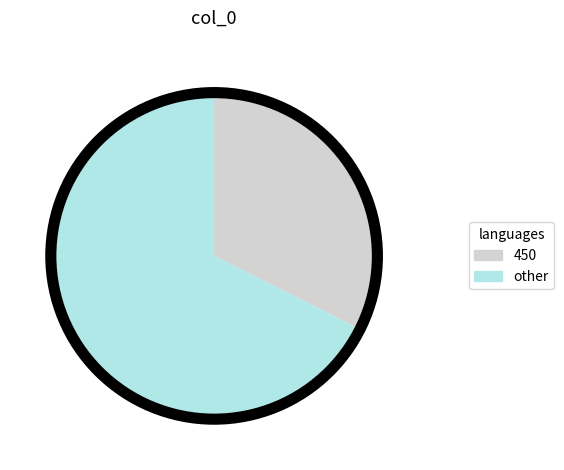

Is the sum of 450 and other greater than half?

Yes